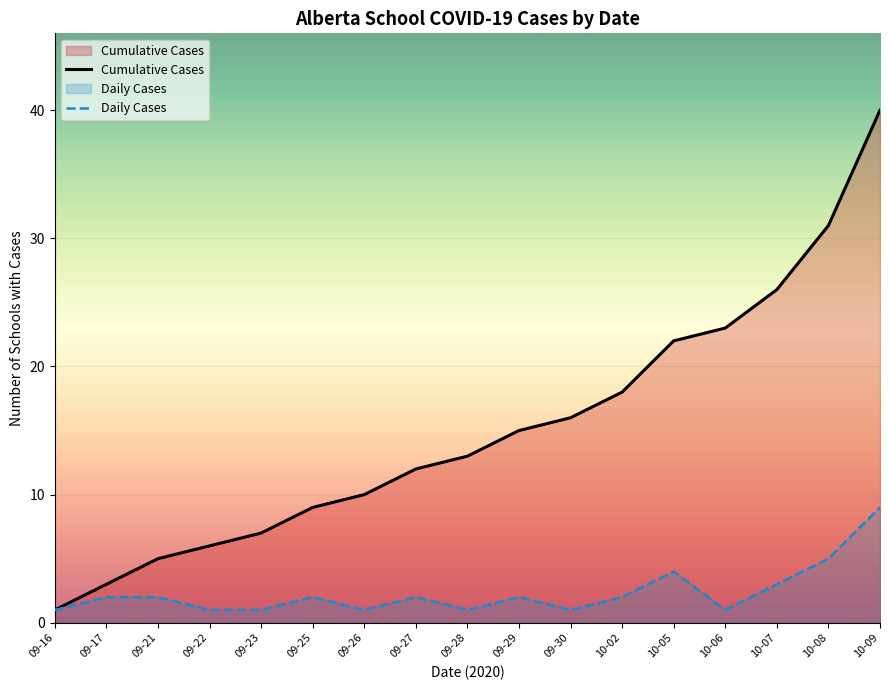

What is the minimum value for Cumulative Cases?

1